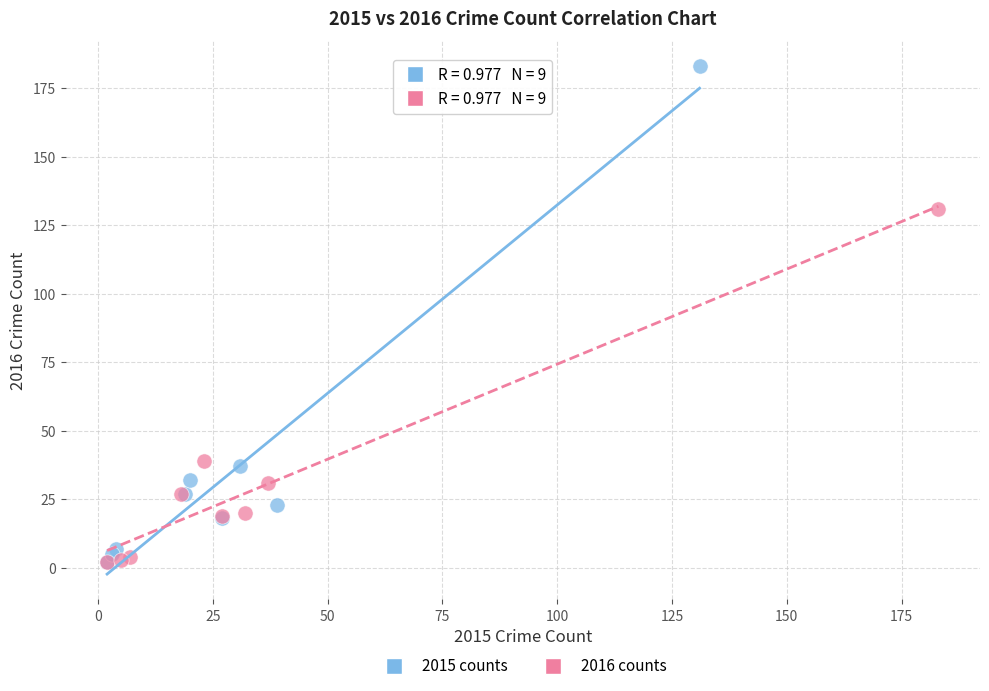

Which series reaches the maximum Y coordinate?

2015 counts